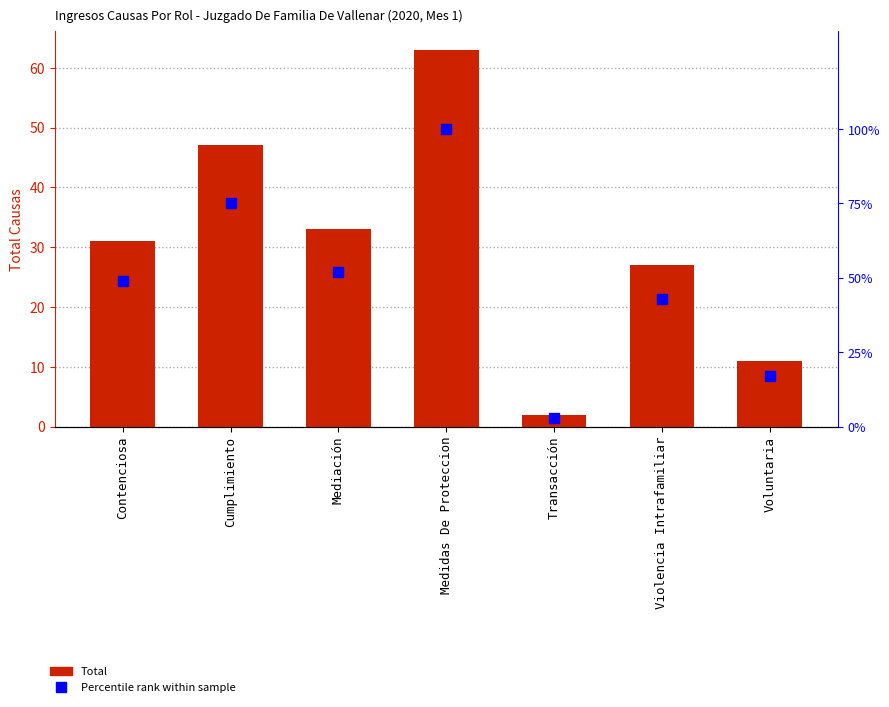

What is the sum of all Percentile rank within sample values?

339